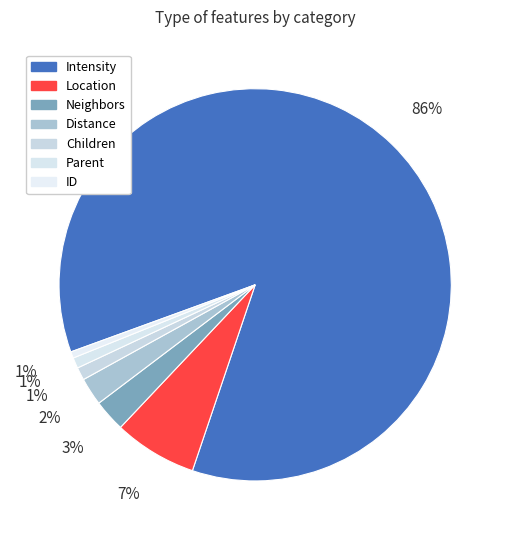

Is there any slice that represents more than half of the pie?

Yes